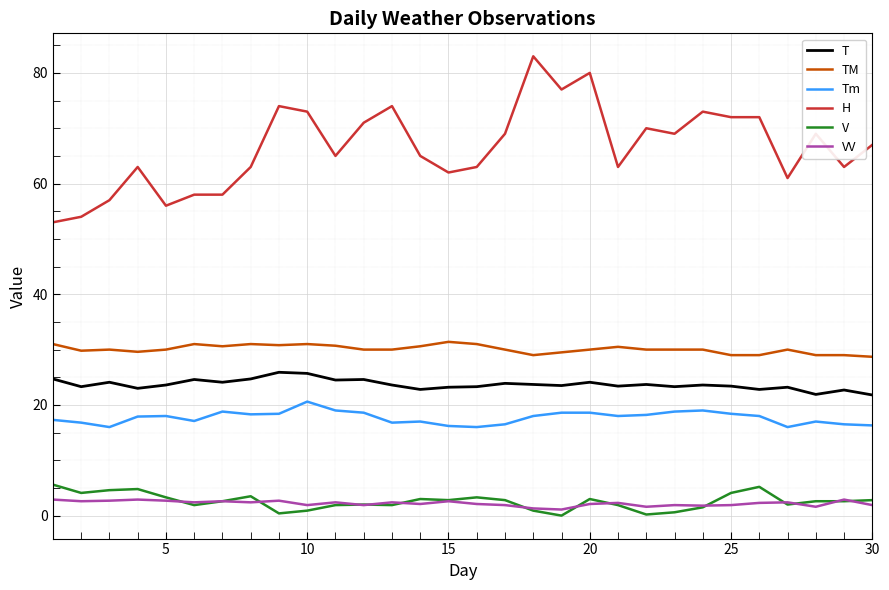

Which series has the largest total across all categories?

H